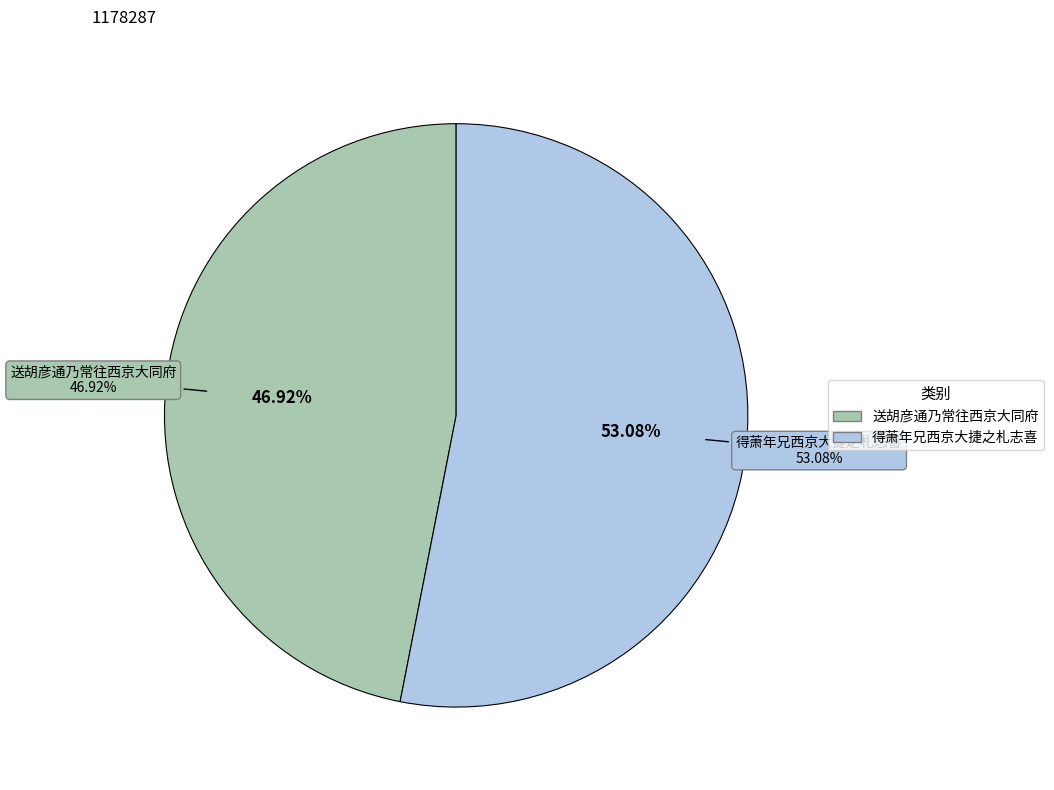

True or false: 得萧年兄西京大捷之札志喜 accounts for 62% of the total.

False